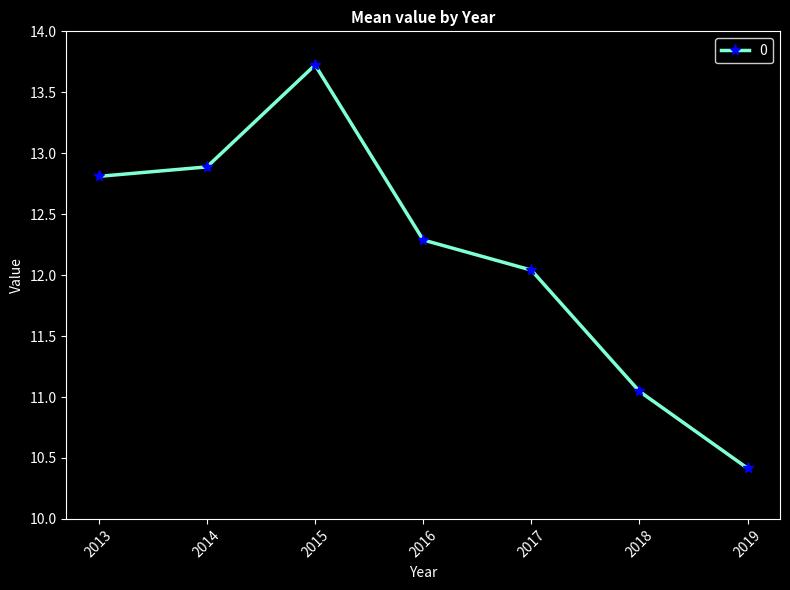

The value at 2015 is 13.7. True or false?

True